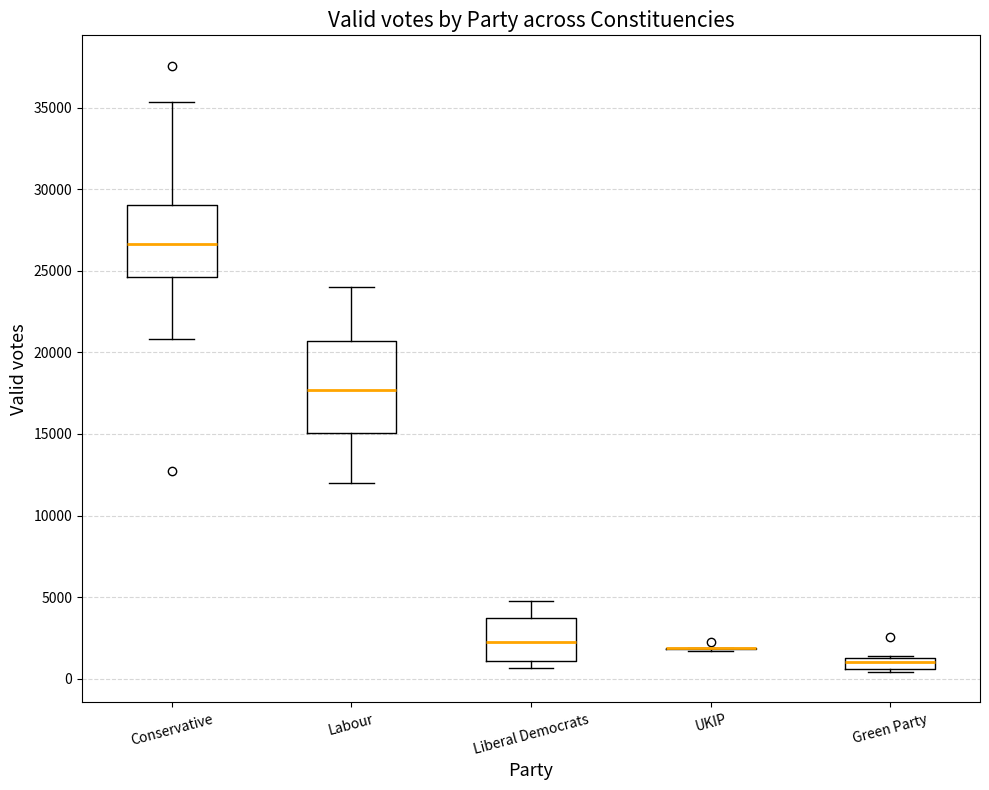

Where is the upper edge of the box for Liberal Democrats on the y-axis? The values are not printed on the chart, so give them approximately, as read against the axis.

3500